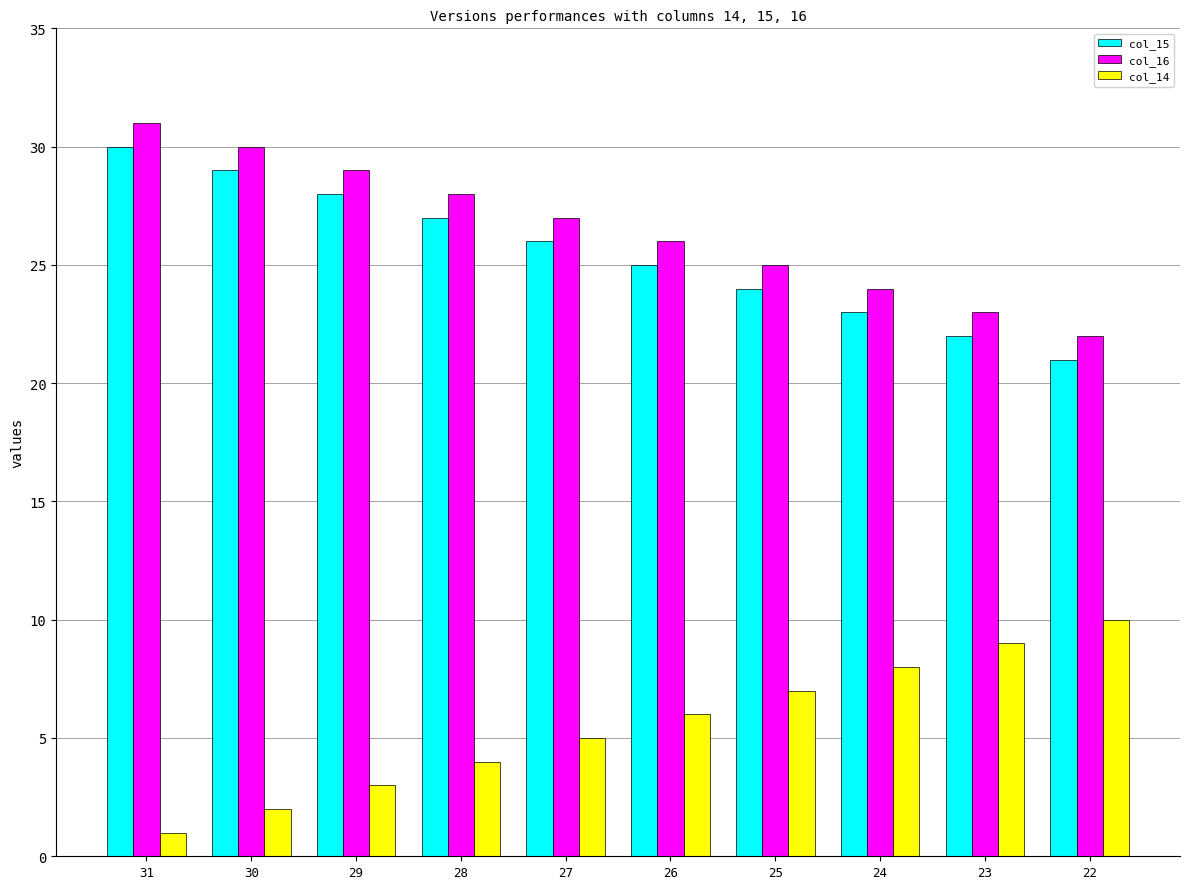

At 25, list the series in order from largest to smallest.

col_16, col_15, col_14